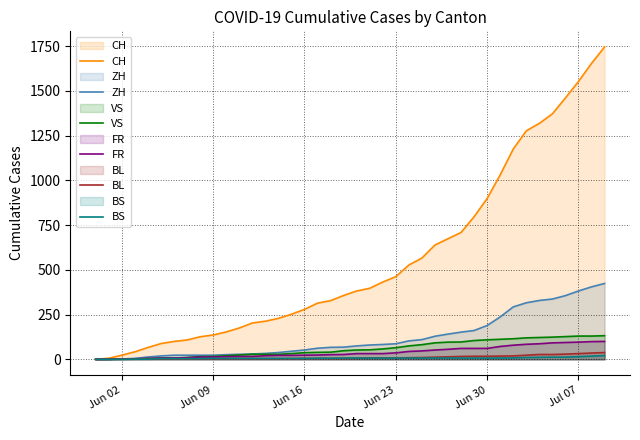

Which series has the largest total across all categories?

CH